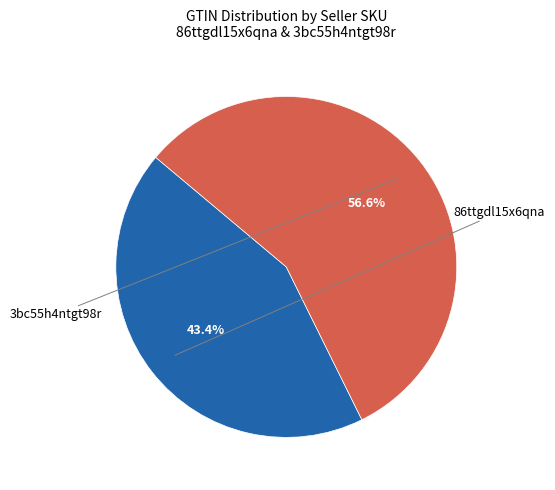

To the nearest percent, what is the difference between the largest and smallest slice percentages?

13%